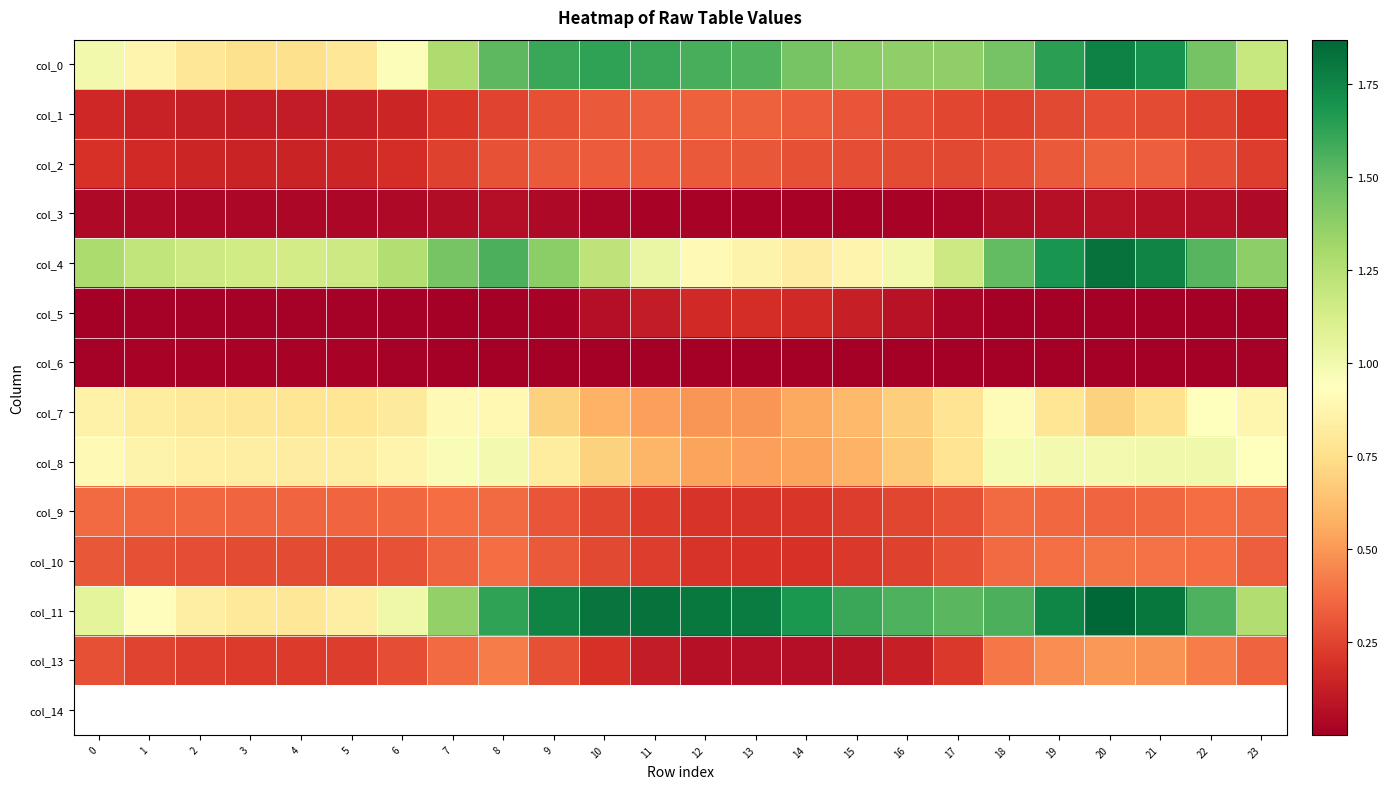

Which series has the largest range (max minus min)?

col_11